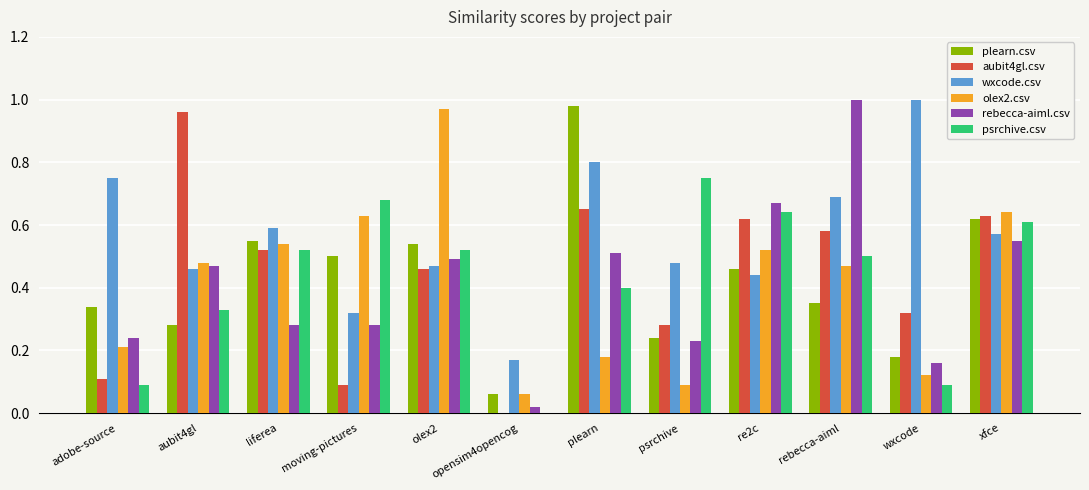

The value of wxcode.csv at psrchive is 0.5. True or false?

True